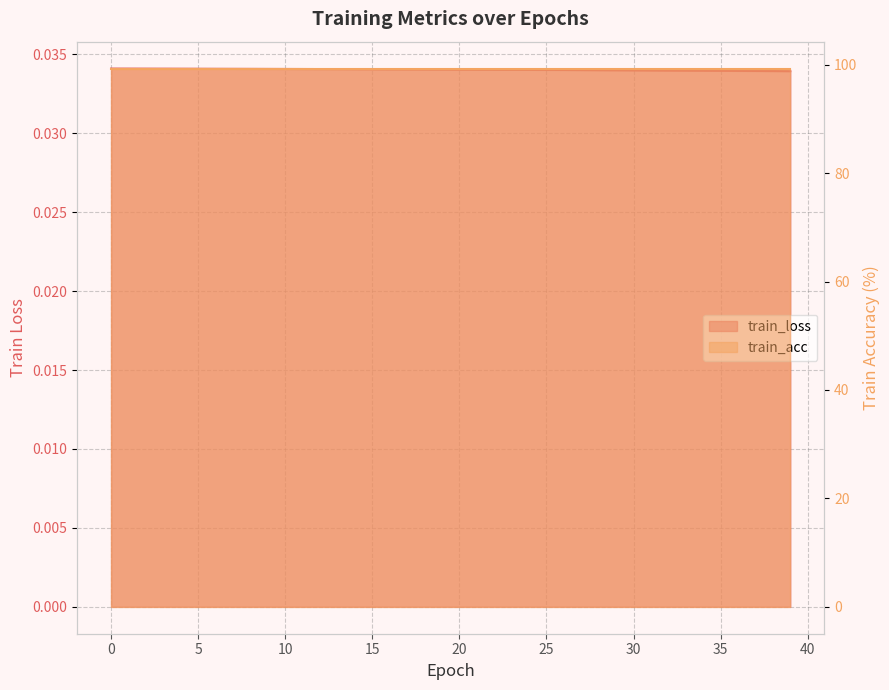

Rank the categories by value from lowest to highest.

39, 38, 37, 36, 35, 34, 33, 32, 31, 30, 29, 28, 27, 26, 25, 24, 23, 22, 21, 20, 19, 18, 17, 16, 15, 14, 13, 12, 11, 10, 9, 8, 7, 6, 5, 4, 3, 2, 1, 0